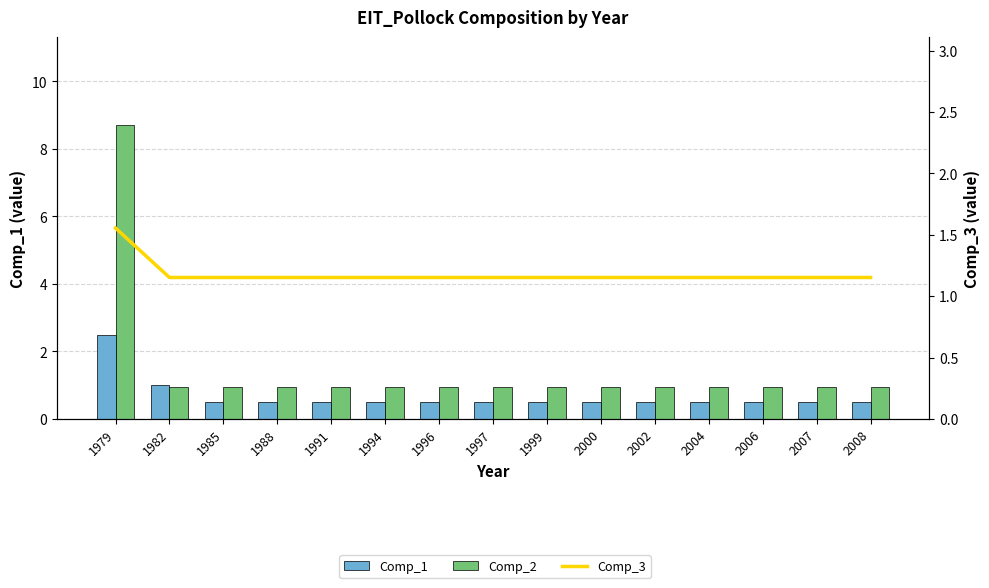

What is the sum of all Comp_2 values?

22.1